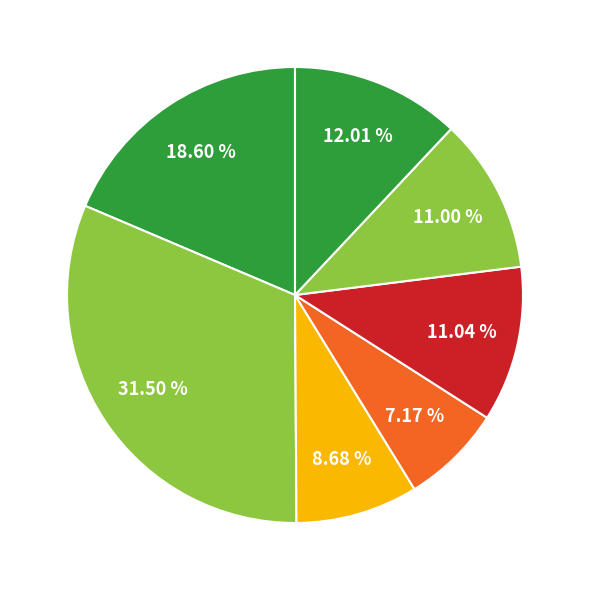

Does any single category account for the majority?

No